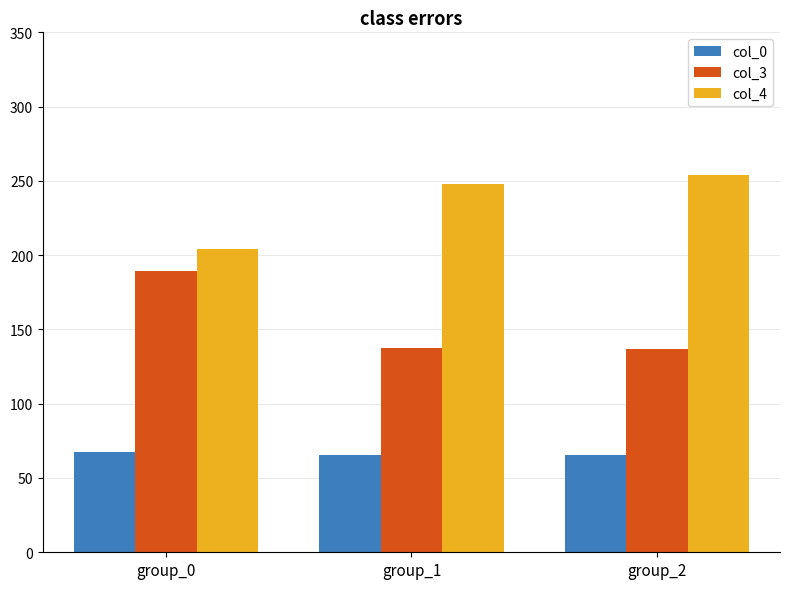

The value of col_4 at group_0 is 204.0. True or false?

True